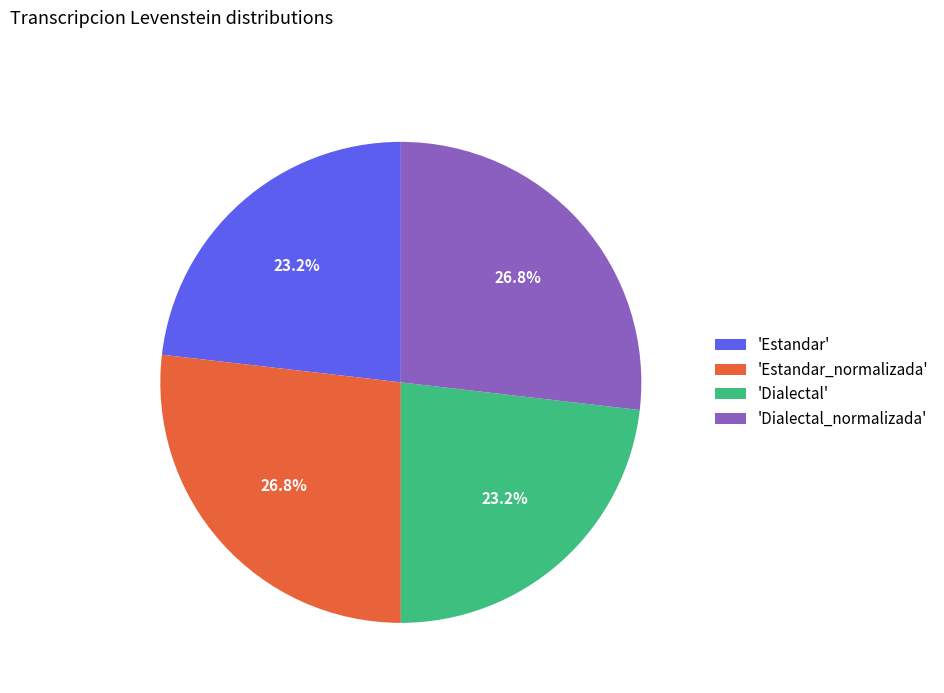

What is the ratio of the value at 'Dialectal' to the value at 'Estandar_normalizada'?

0.9